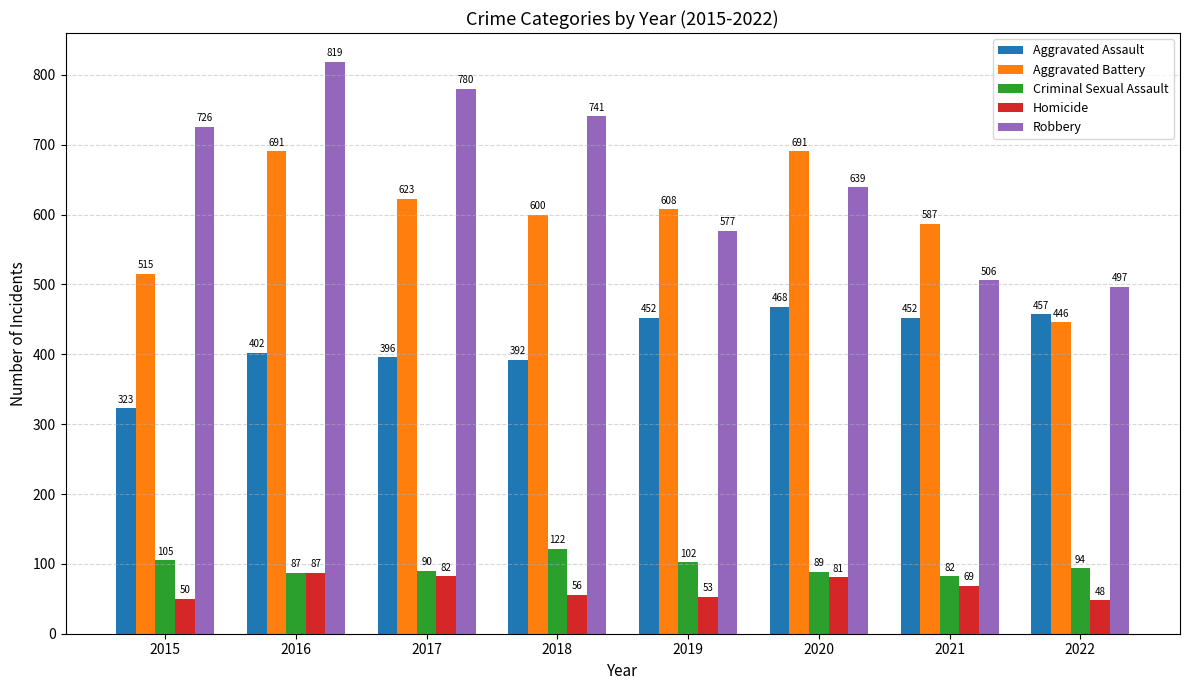

How many groups of bars are there?

8